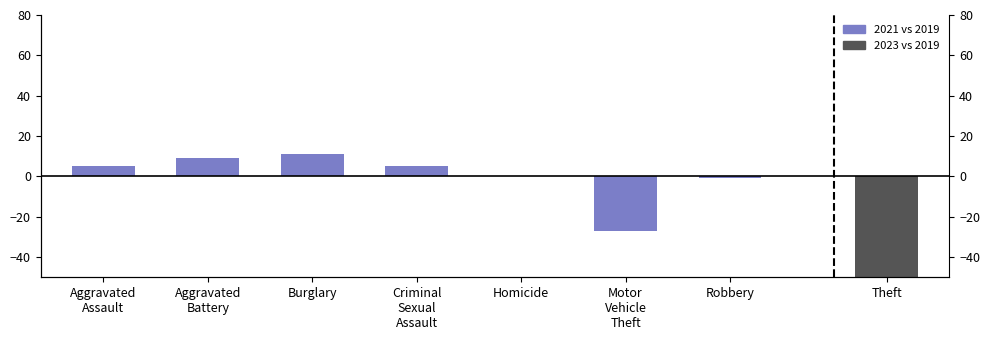

The value at Aggravated
Assault is 1. True or false?

False